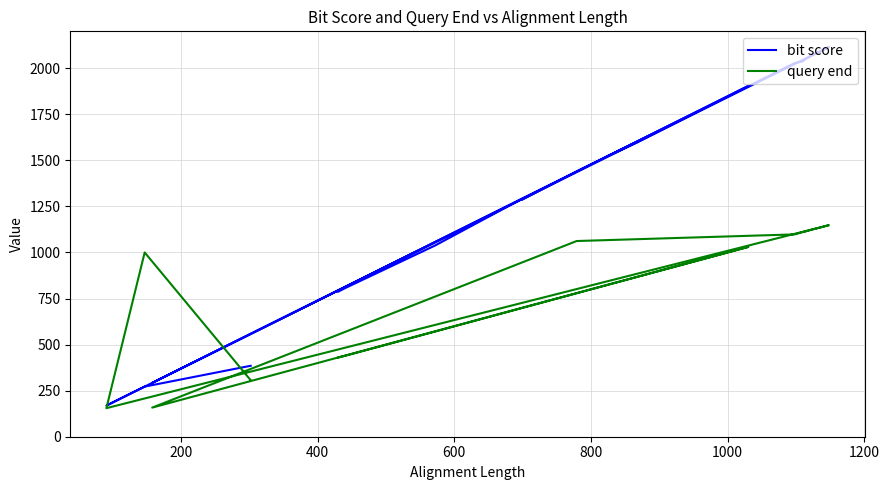

Which series has the largest range (max minus min)?

bit score